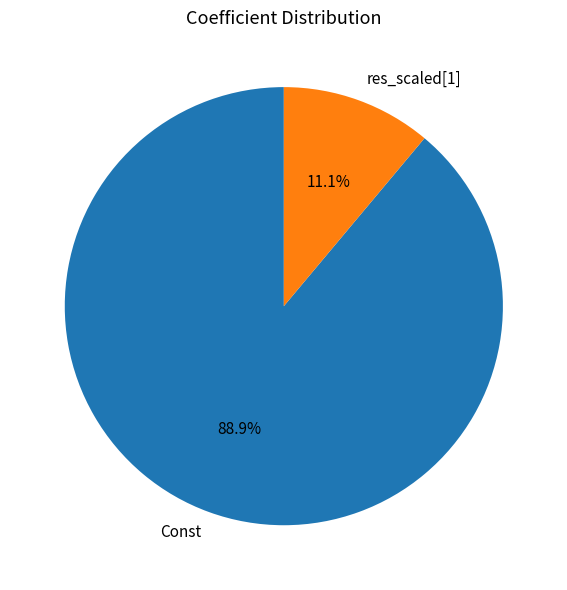

The res_scaled[1] slice represents 1% of the pie. True or false?

False